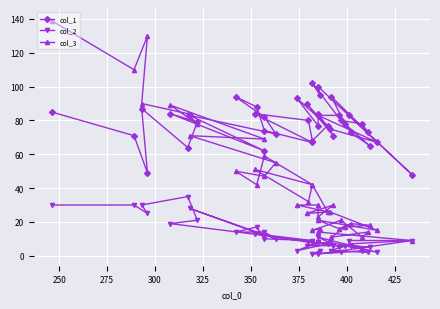

Rank the series by their maximum value, from lowest to highest.

col_2, col_1, col_3